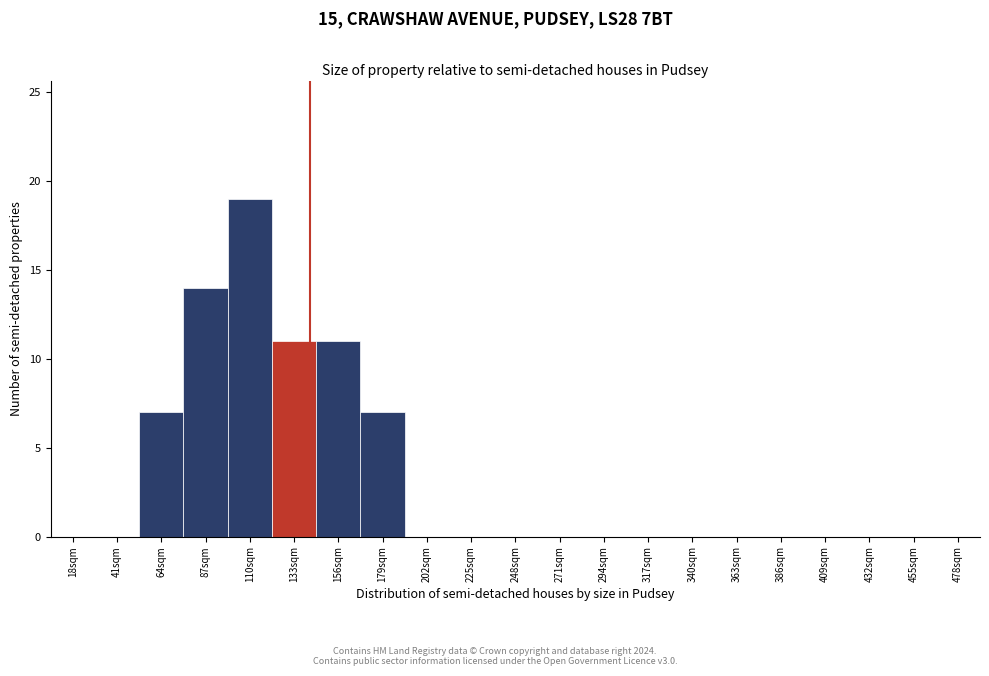

Reading left to right, list all the values displayed in this chart.

18sqm=0	41sqm=0	64sqm=7	87sqm=14	110sqm=19	133sqm=11	156sqm=11	179sqm=7	202sqm=0	225sqm=0	248sqm=0	271sqm=0	294sqm=0	317sqm=0	340sqm=0	363sqm=0	386sqm=0	409sqm=0	432sqm=0	455sqm=0	478sqm=0